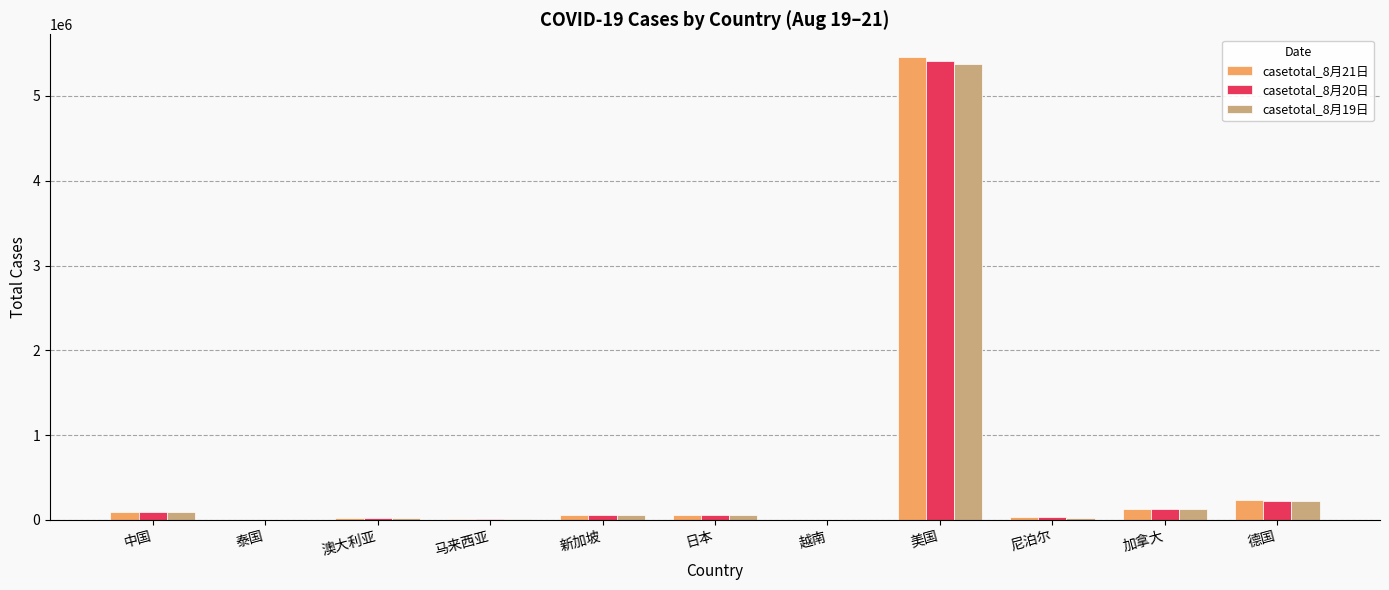

At which category is the sum across all series the highest?

美国